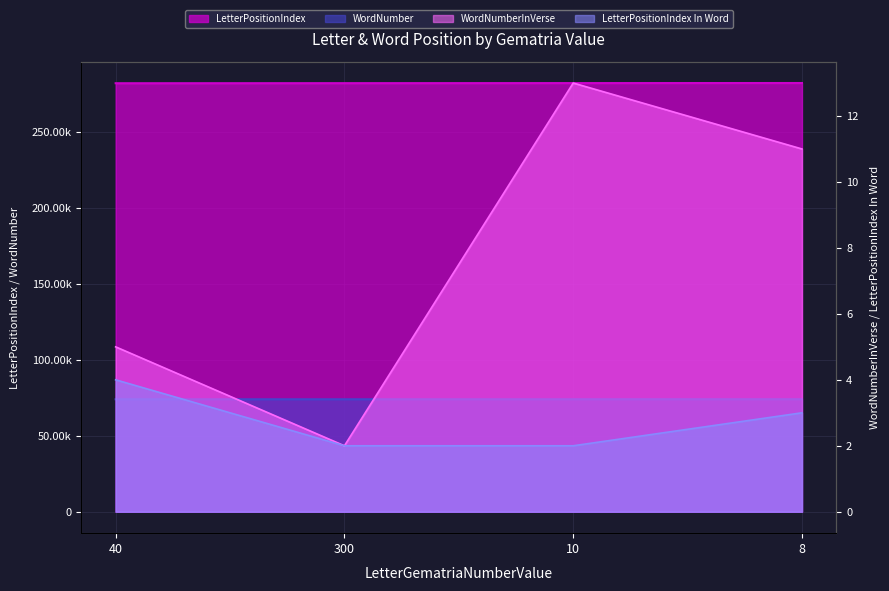

Which has a higher value, 300 or 8?

8